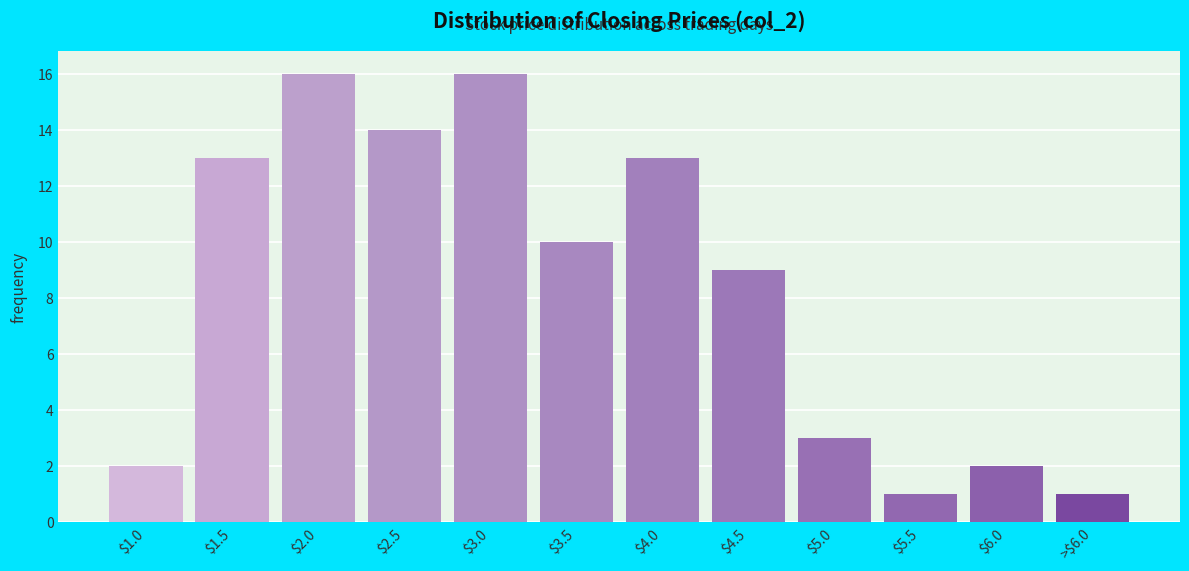

Reading left to right, transcribe all the data shown in this chart.

2	13	16	14	16	10	13	9	3	1	2	1